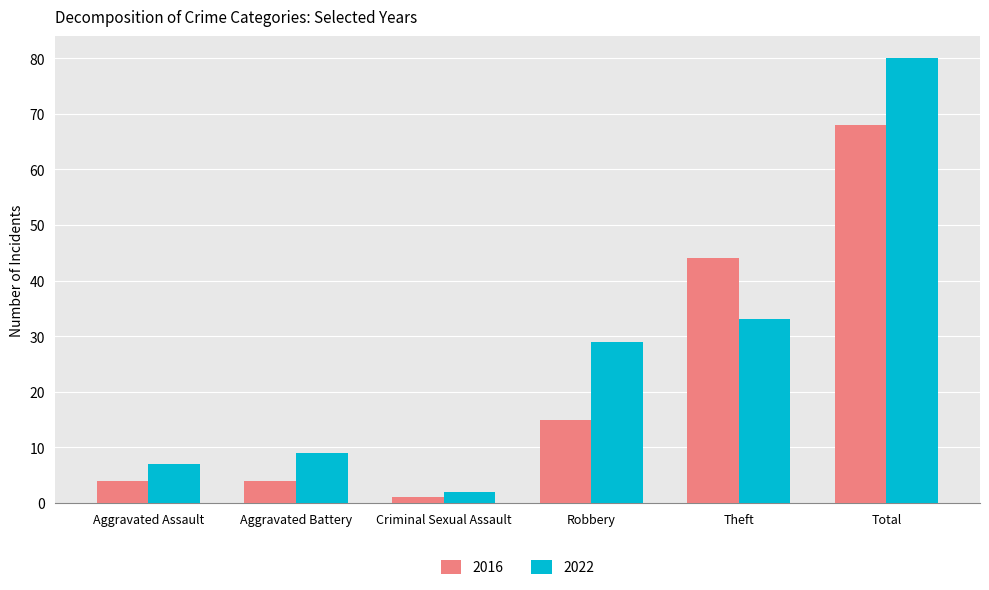

At how many categories does at least one series exceed 37?

2